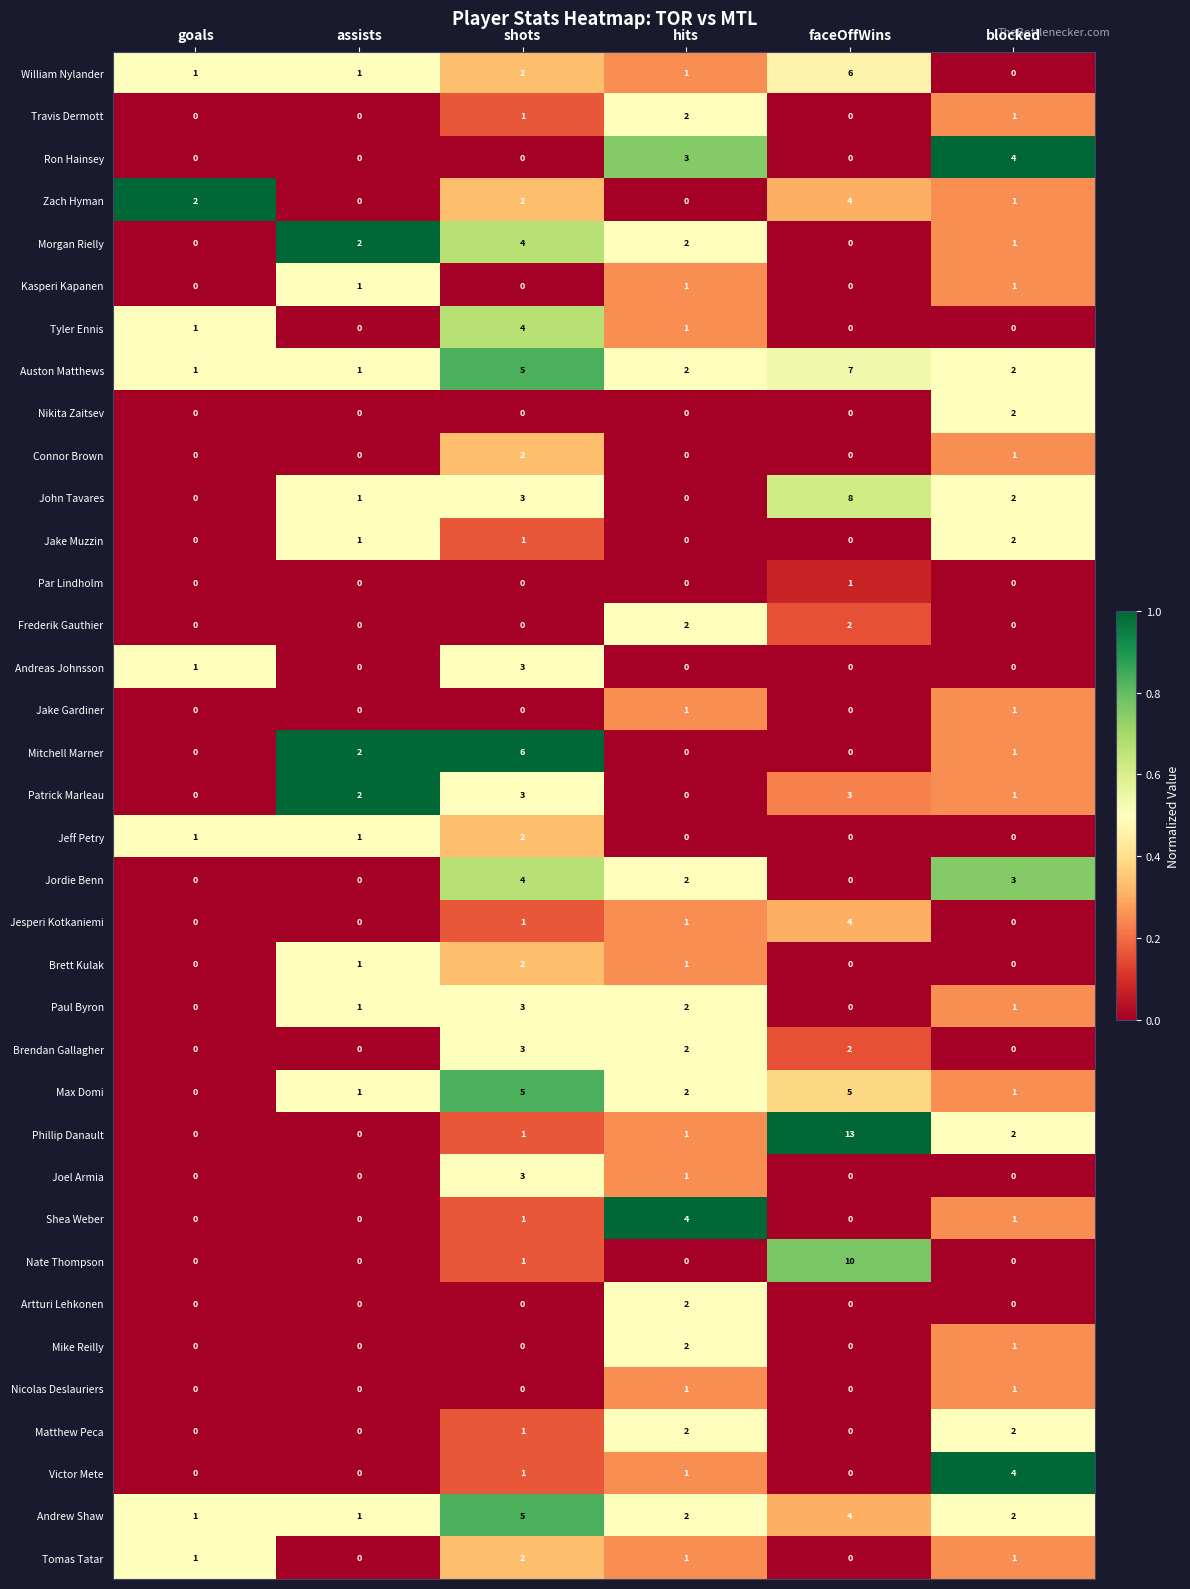

What is the total value across all series at blocked?

39